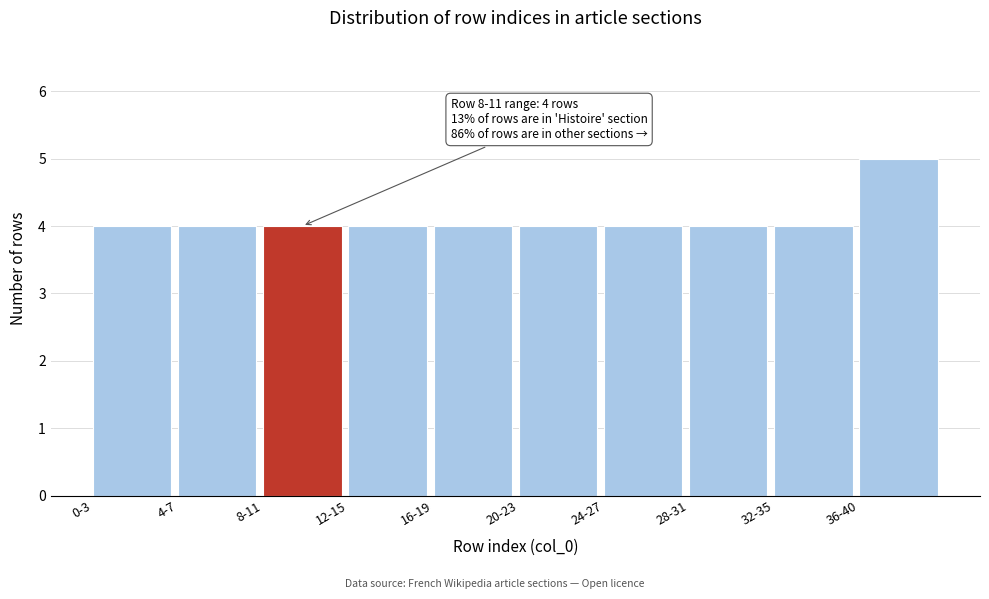

Reading left to right, transcribe all the data shown in this chart.

0-3=4	4-7=4	8-11=4	12-15=4	16-19=4	20-23=4	24-27=4	28-31=4	32-35=4	36-40=5